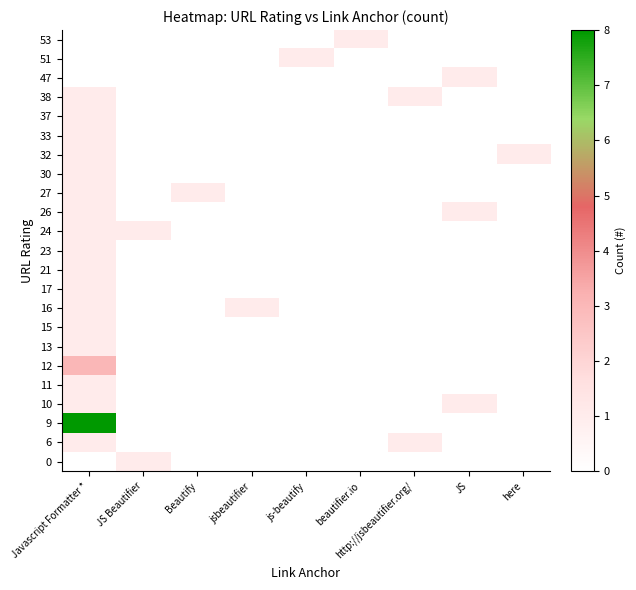

At which category is the sum across all series the highest?

Javascript Formatter *